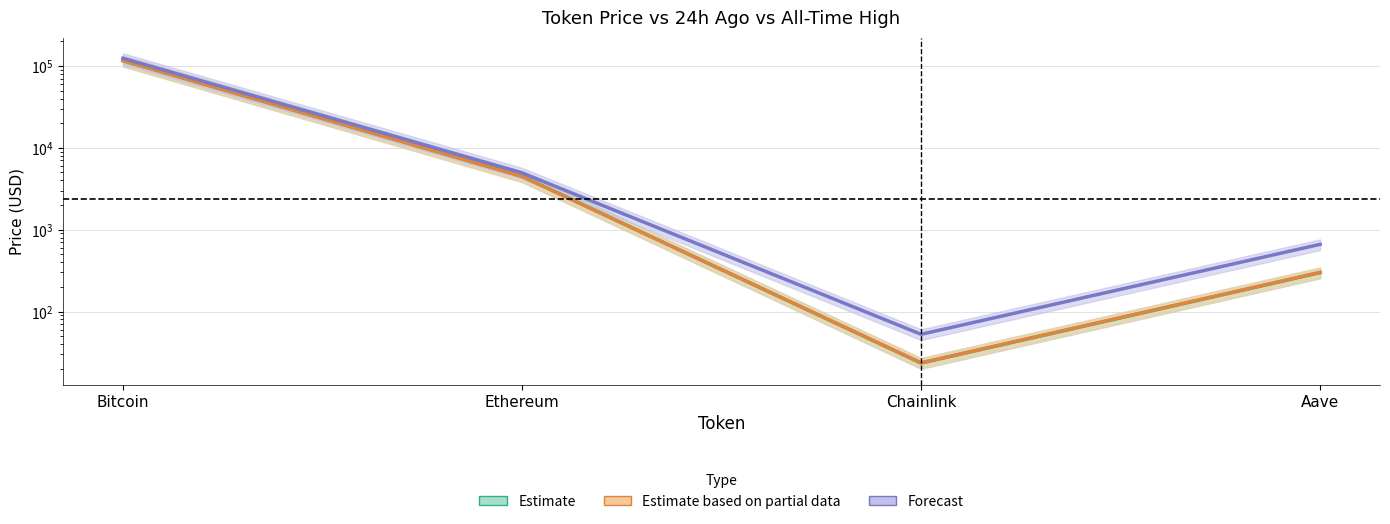

What is the maximum value shown in the chart?

124128.0